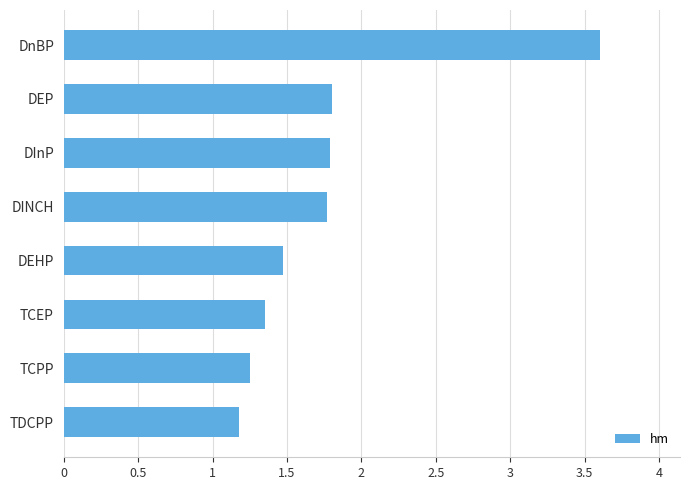

The chart shows a value of 1.8 at DInP. True or false?

True